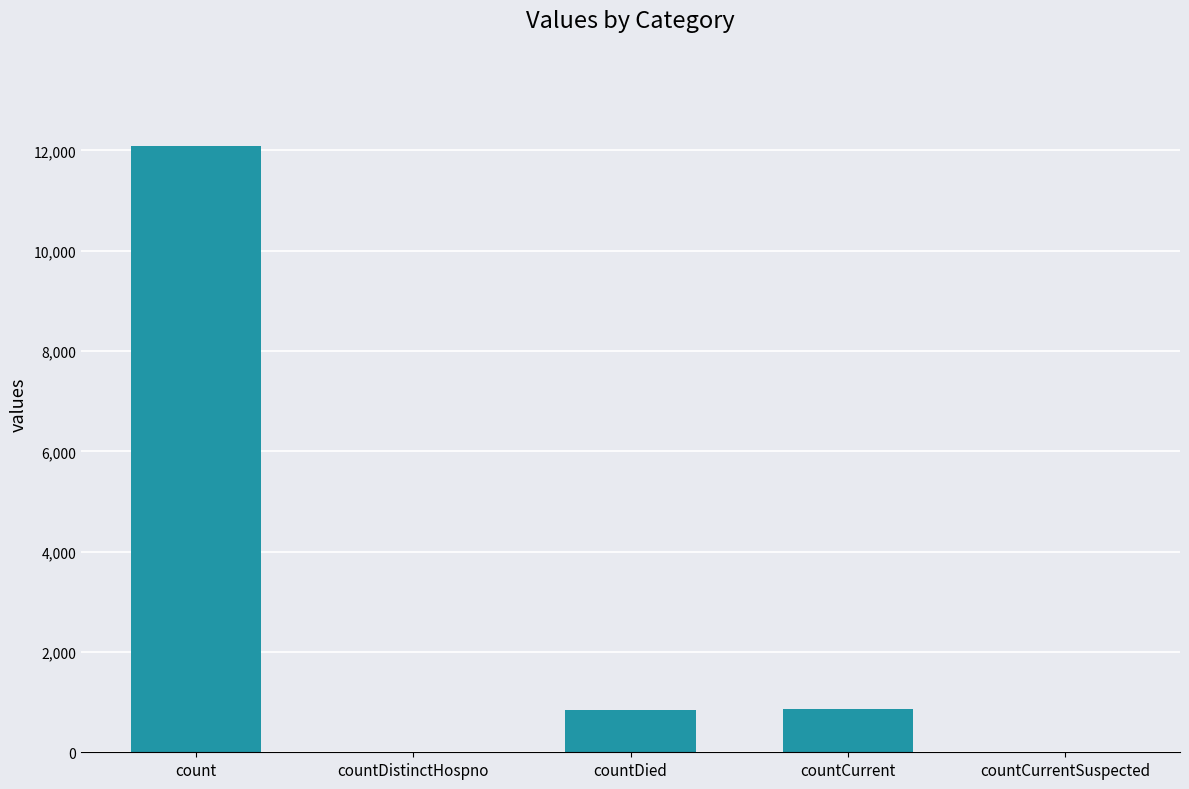

Does the chart contain stacked bars?

No